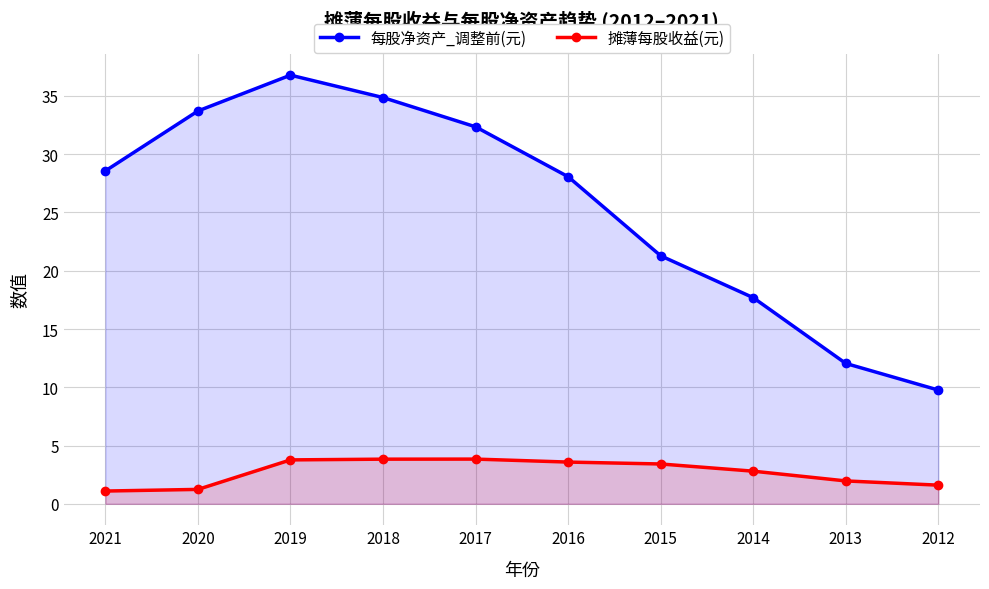

What is the difference between the second highest and minimum values in the 摊薄每股收益(元) series?

2.7